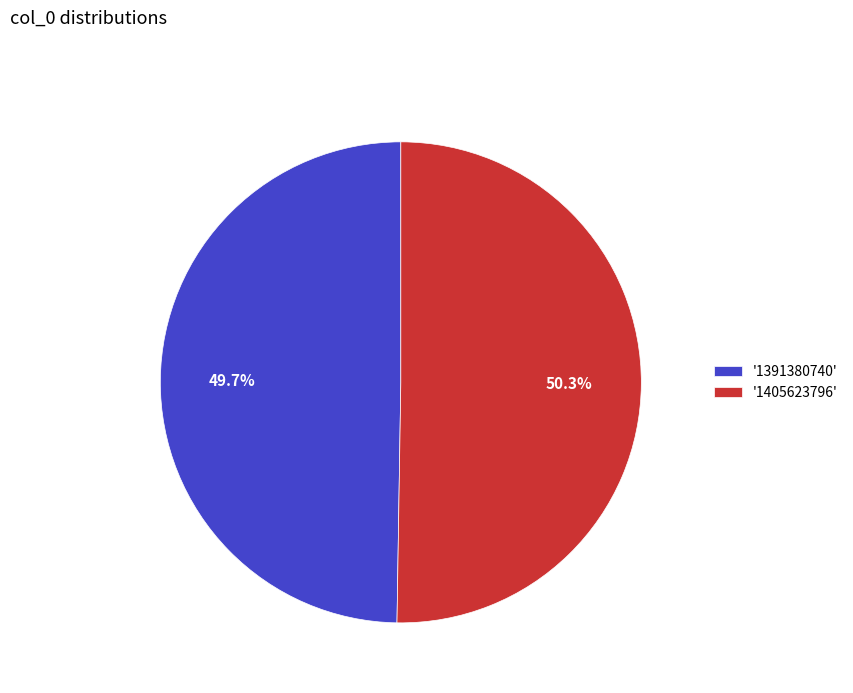

How many segments does this pie chart have?

2